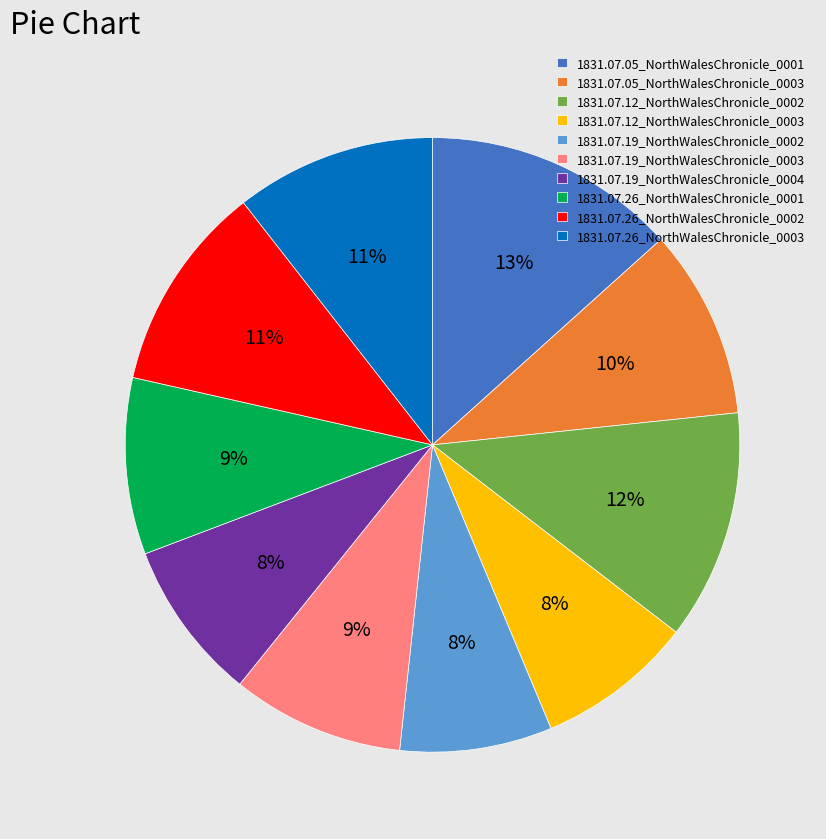

Between 1831.07.26_NorthWalesChronicle_0003 and 1831.07.05_NorthWalesChronicle_0003, which is larger?

1831.07.26_NorthWalesChronicle_0003